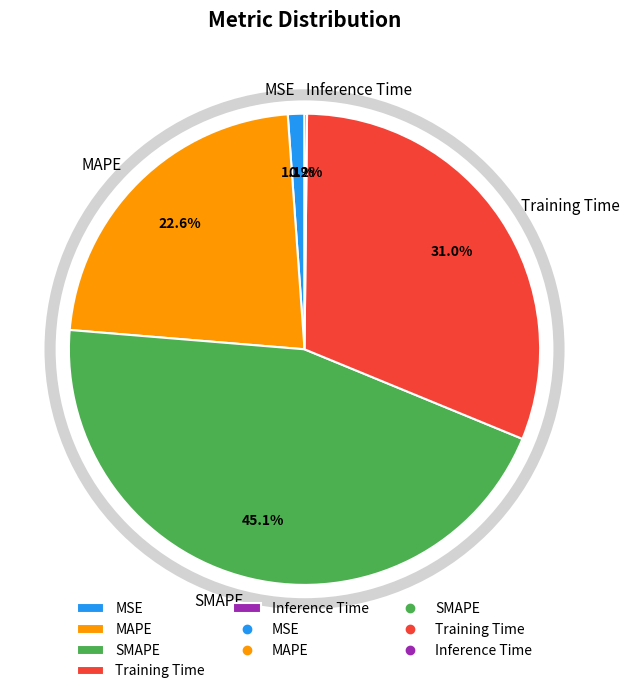

What percentage do SMAPE and MSE together represent?

46.2%